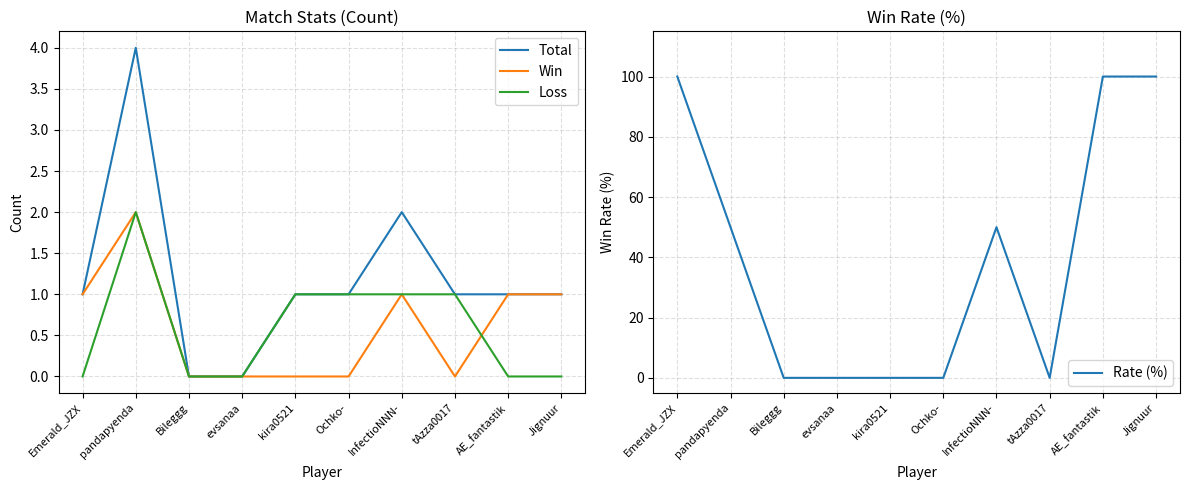

How many intersections are there between Rate (%) and Total?

3